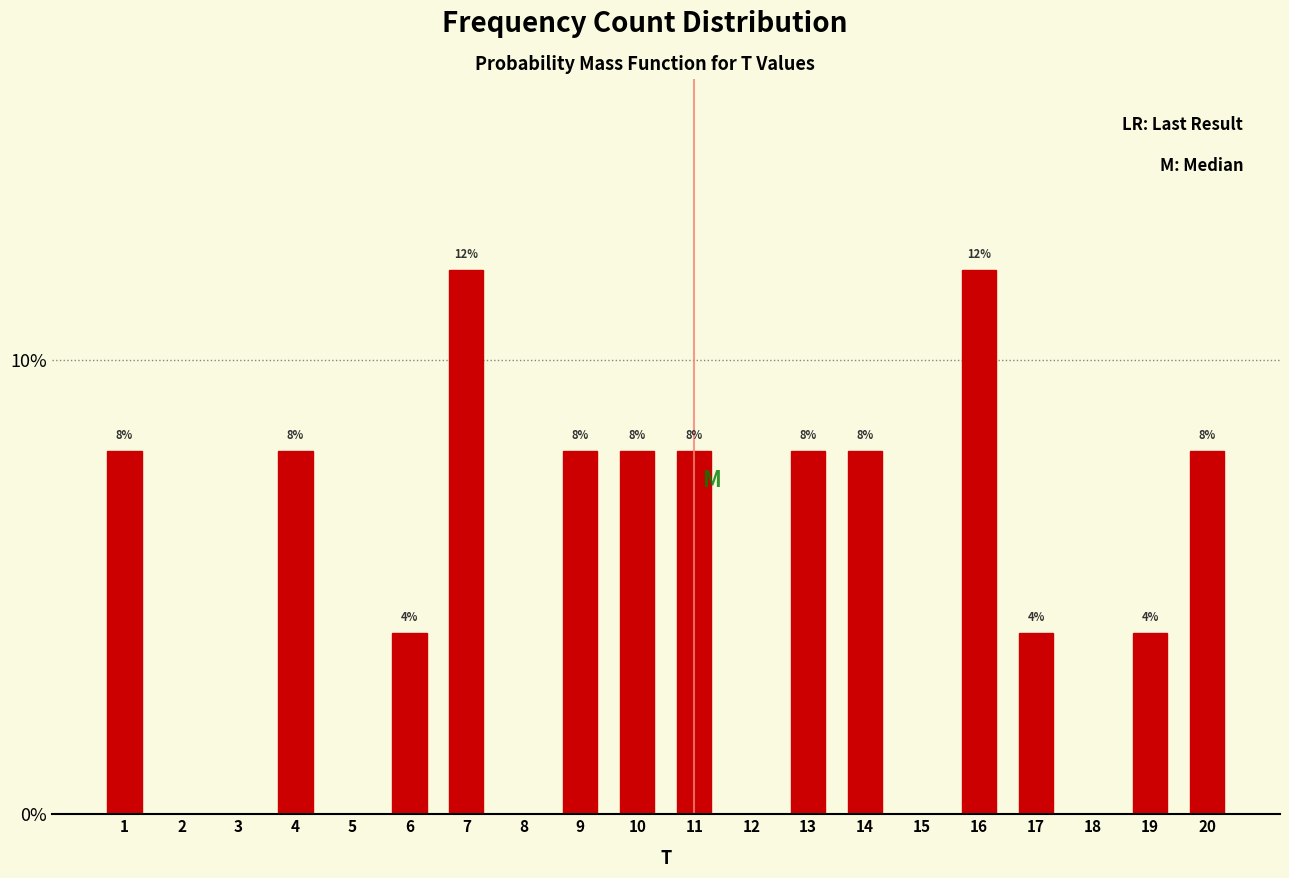

Are the bars horizontal?

No